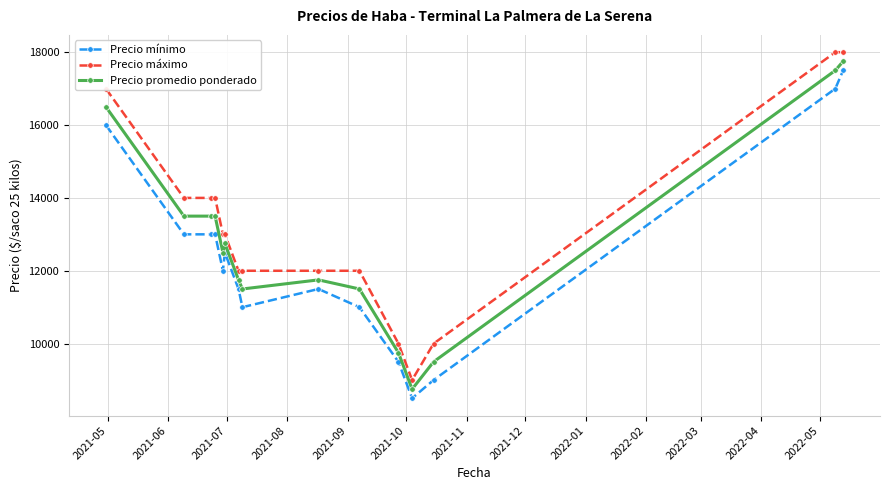

At how many categories does at least one series exceed 10762?

12